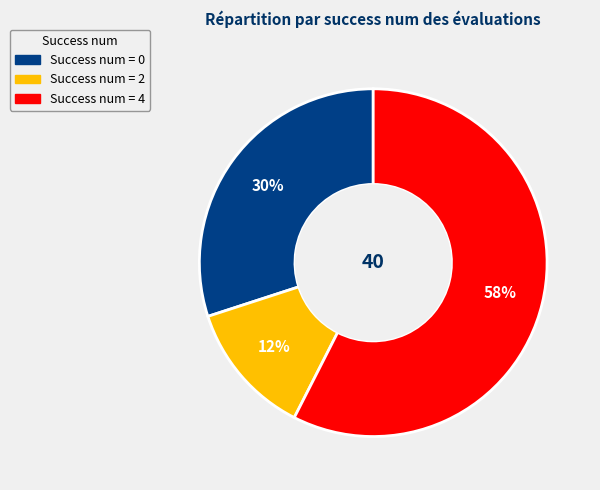

Is there a majority slice in this chart?

Yes